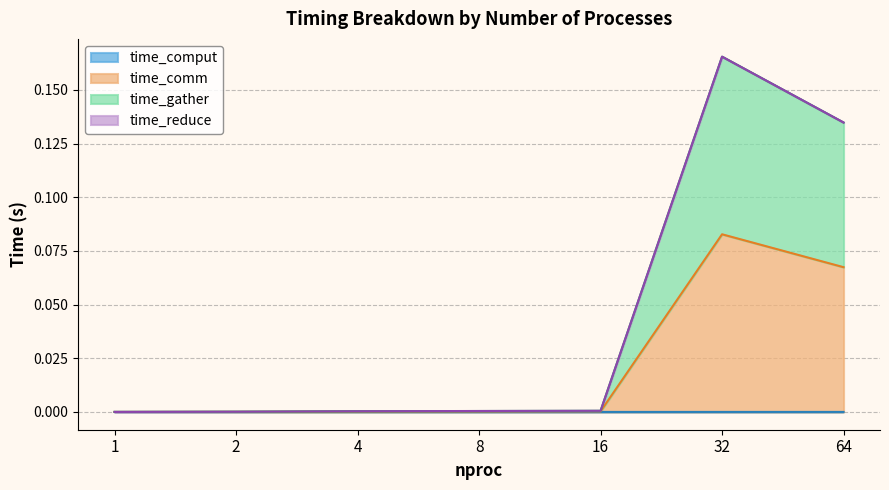

Is the value of time_gather at 16 greater than the value of time_comm at 16?

No